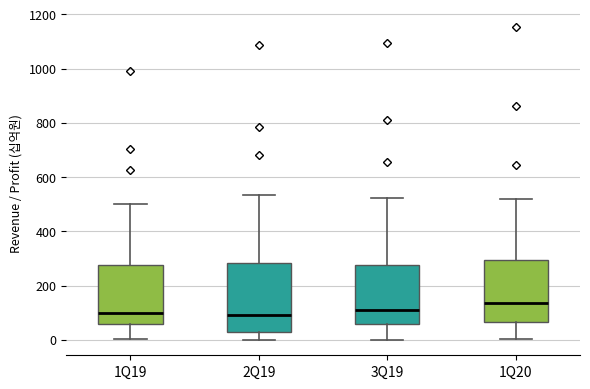

Reading left to right, read every box against the y-axis: the position of its median line, the range the box covers, and the ends of its whiskers. The values are not printed on the chart, so give them approximately, as read against the axis.

1Q19: median 100, box 60 to 280, whiskers 0 to 500
2Q19: median 100, box 40 to 280, whiskers 0 to 540
3Q19: median 120, box 60 to 280, whiskers 0 to 520
1Q20: median 140, box 60 to 300, whiskers 0 to 520